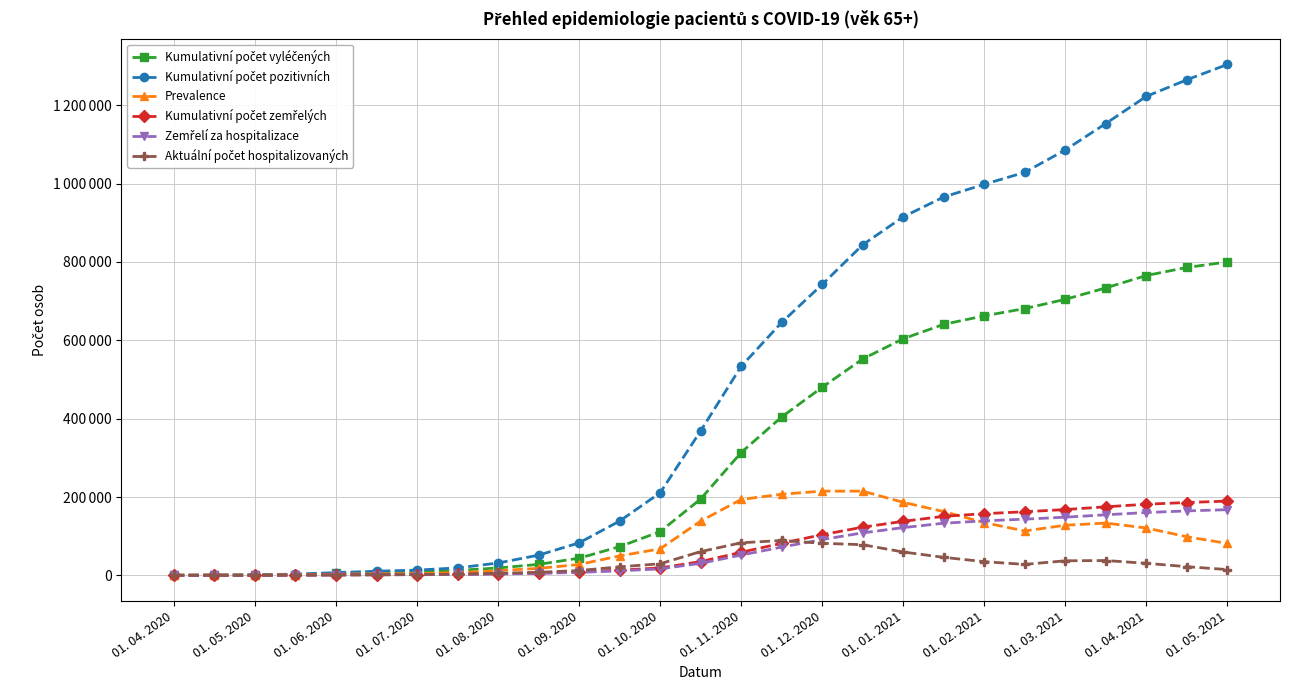

What is the minimum value shown in the chart?

22